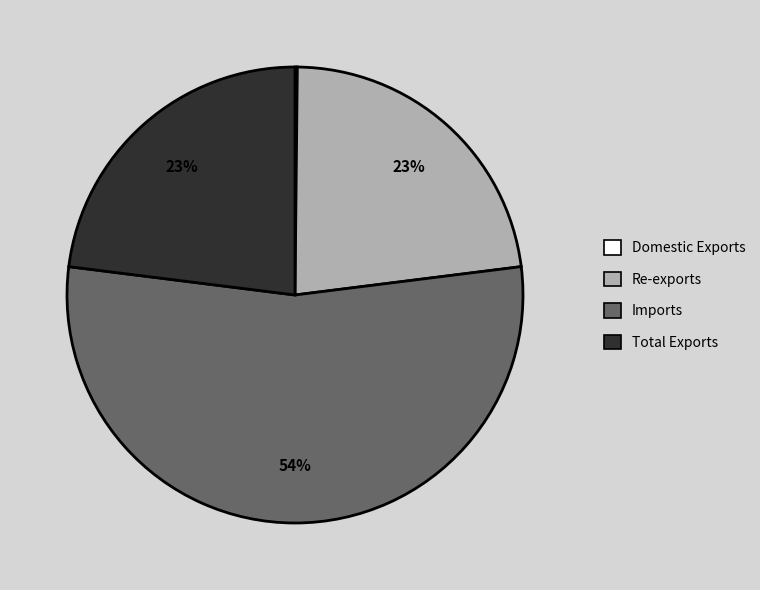

Do Total Exports and Re-exports together represent more than half of the pie?

No